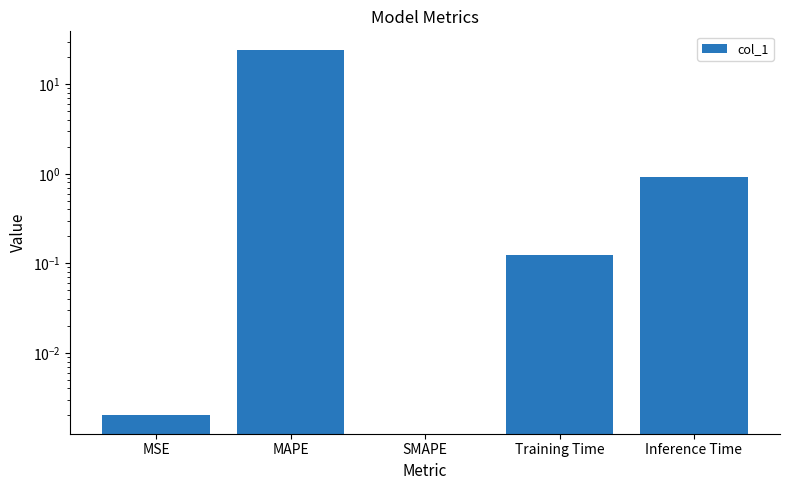

Reading left to right, what are all the values shown in this chart?

MSE=0.0	MAPE=24.4	SMAPE=0.0	Training Time=0.1	Inference Time=0.9